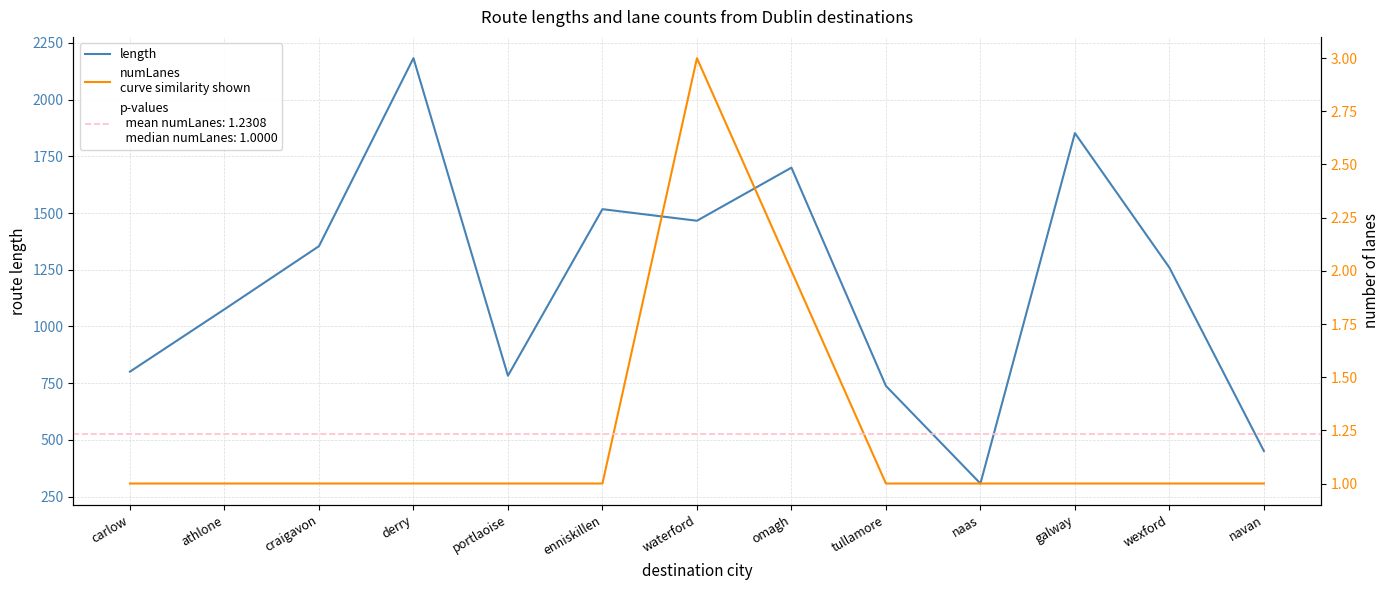

Is it true that length equals 691.7 at wexford?

False